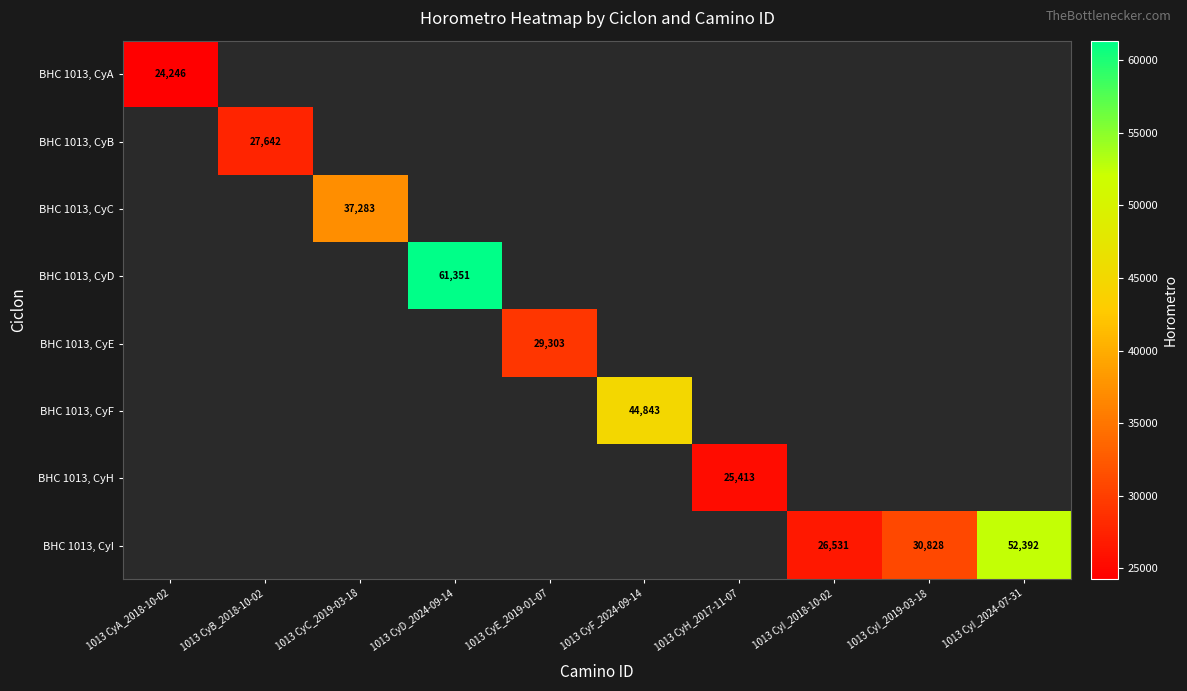

How many positive values does the BHC 1013, CyI series have?

3